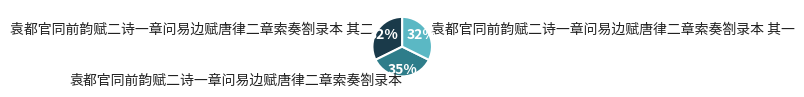

How many segments does this pie chart have?

3